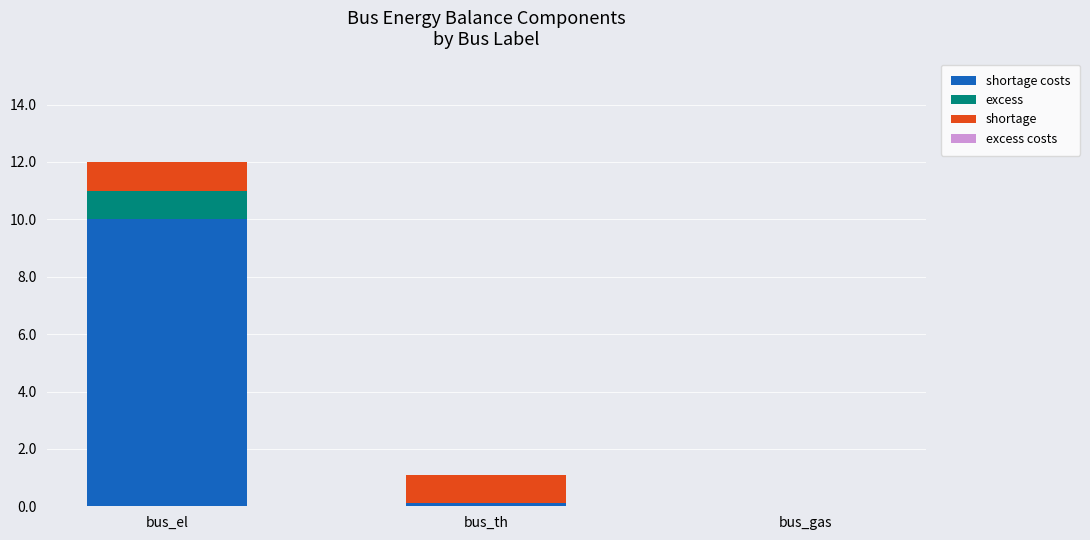

At which category is the sum across all series the highest?

bus_el